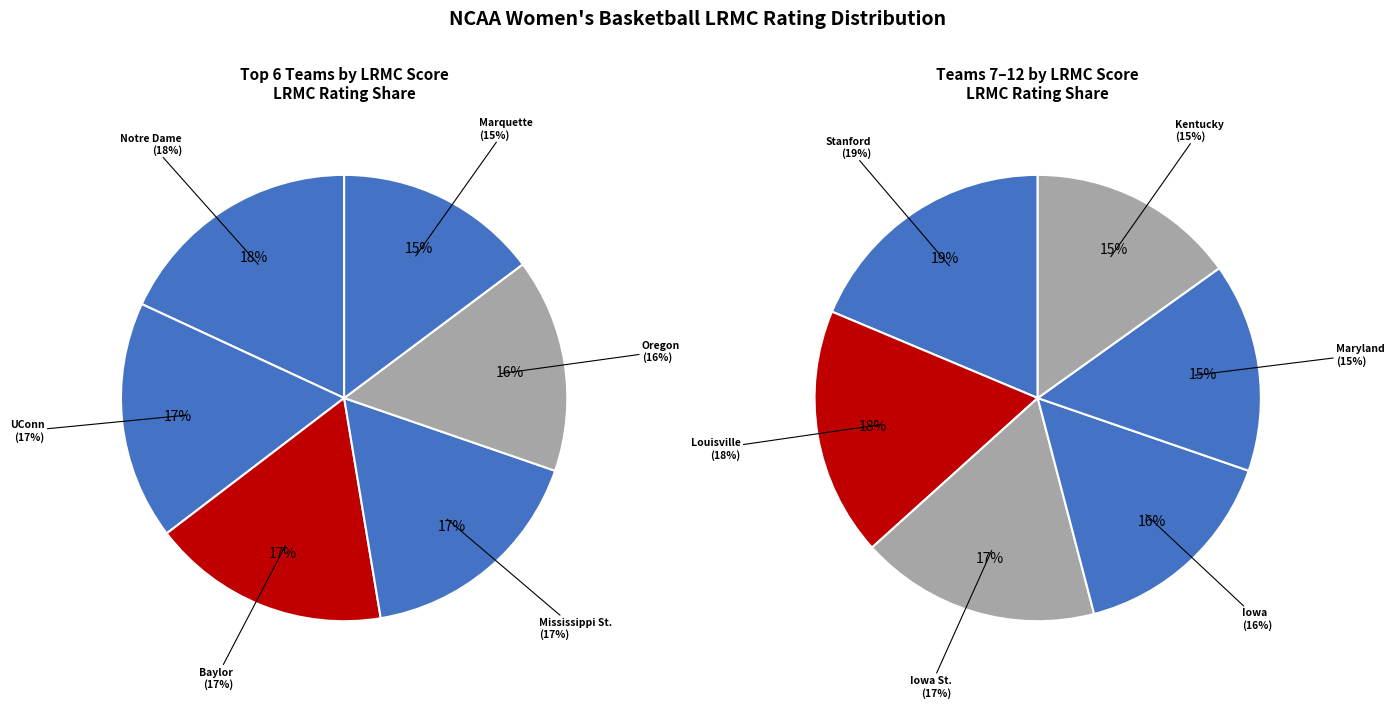

To the nearest percent, what is the average slice percentage?

8%